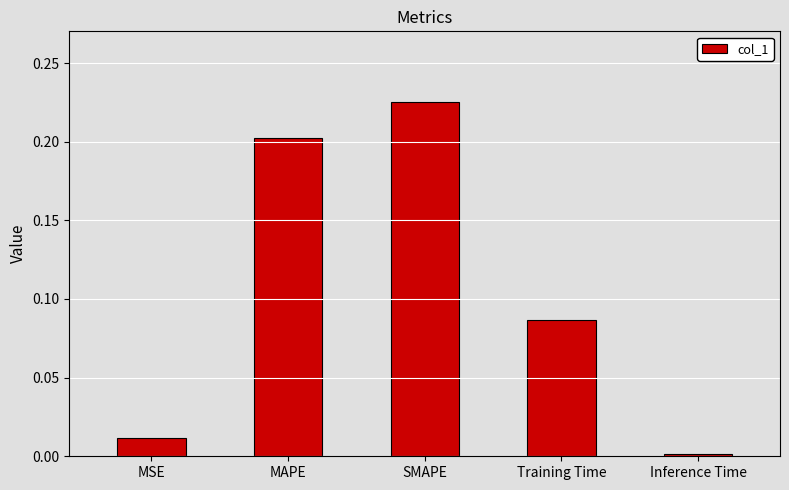

At which category does the chart reach its peak across all series?

SMAPE